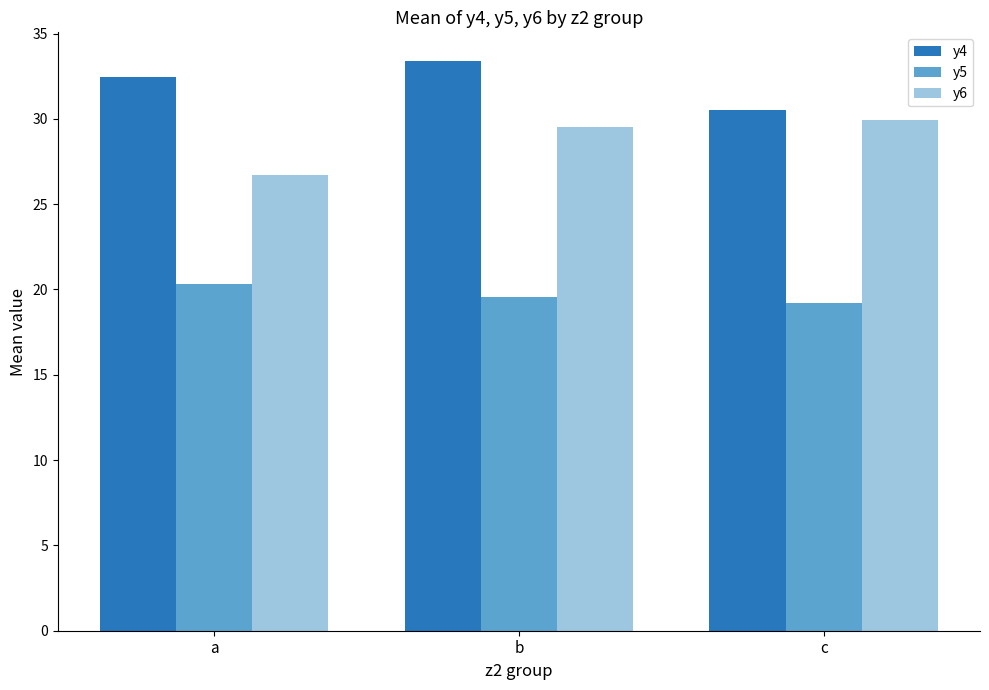

At which label does y6 first exceed 29?

b